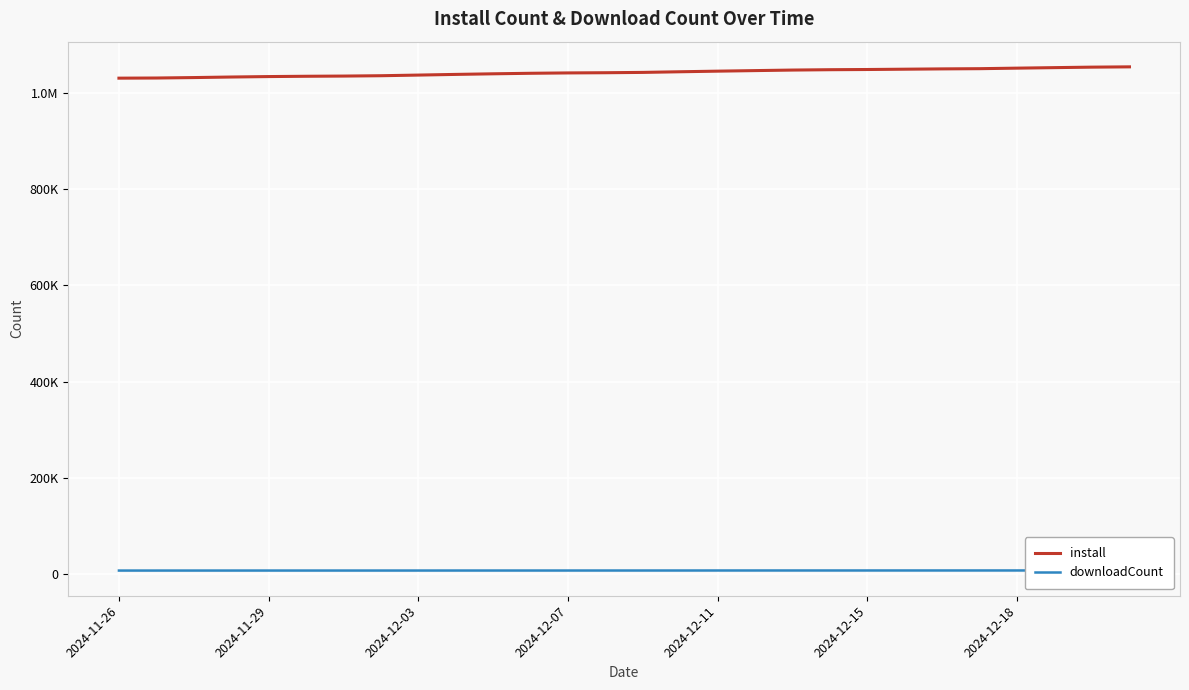

What is the label of the 5th point from the left?

2024-11-29